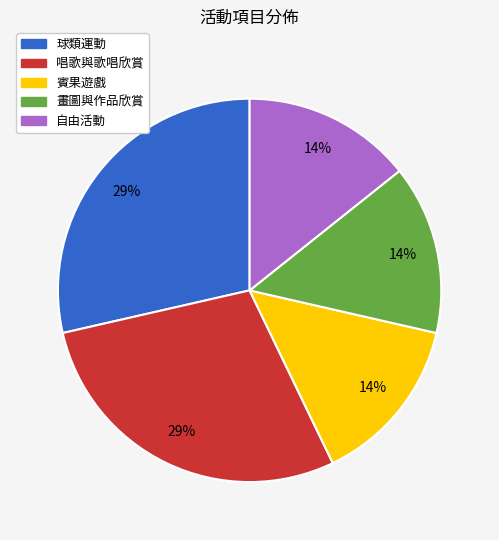

Count the number of slices in the pie.

5